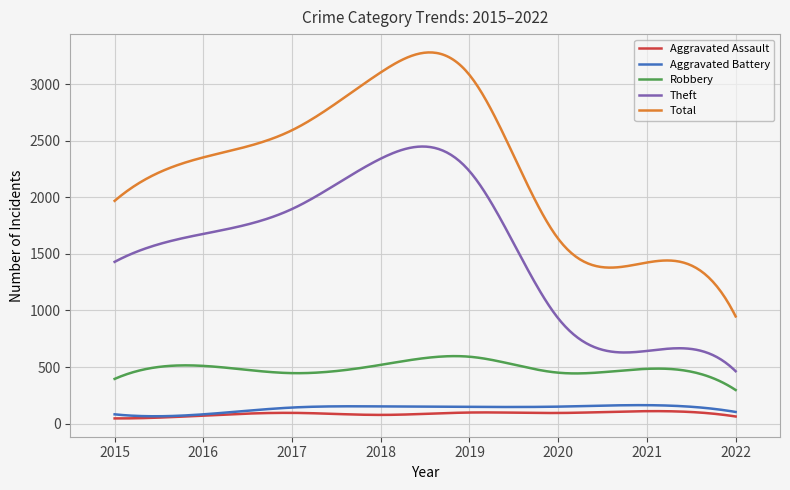

What is the difference between the maximum and second lowest values in the Theft series?

1967.4